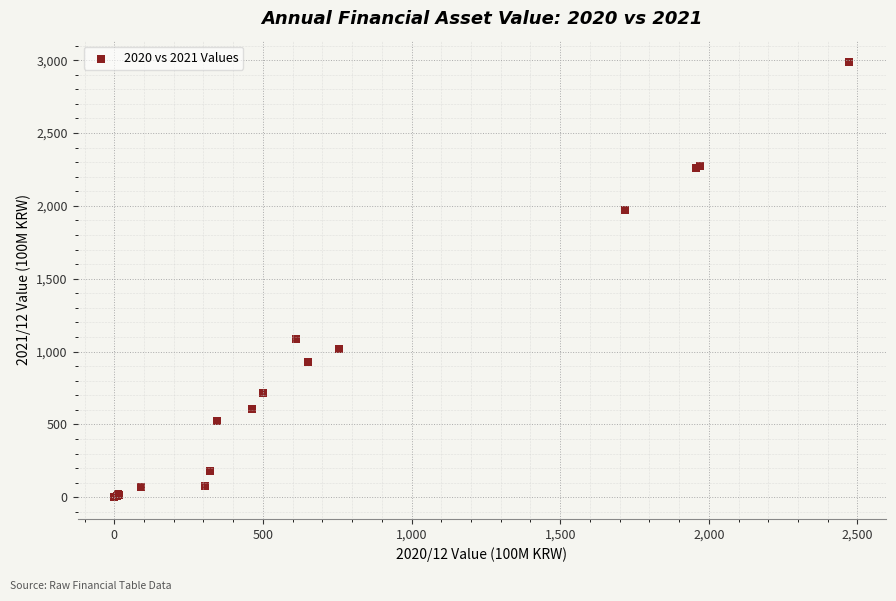

What Y value in the scatter plot is closest to 1492?

1086.6